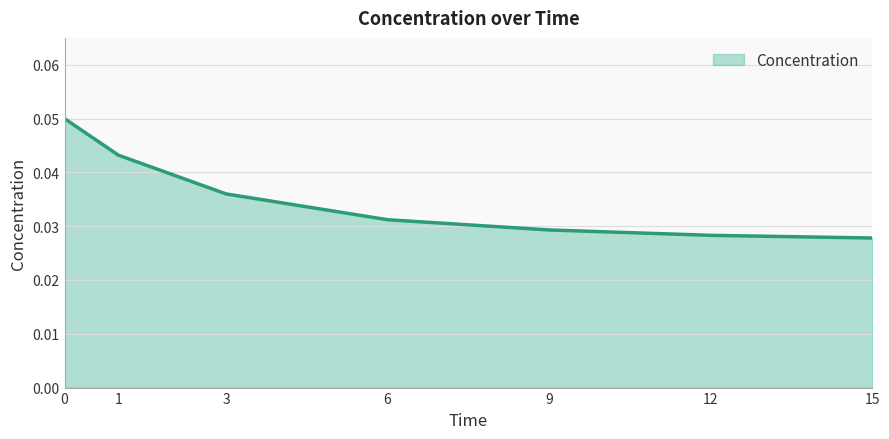

Is it true that the value at 1 is 0.1?

False